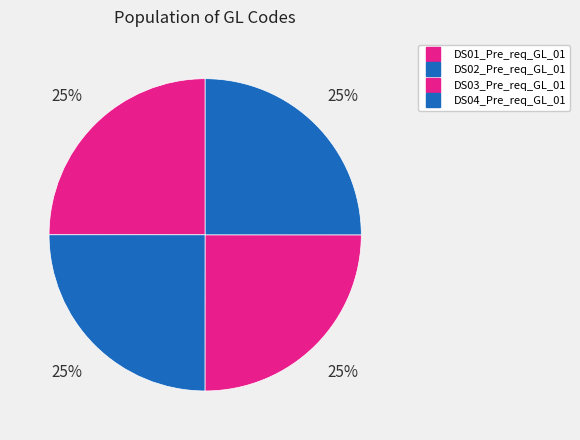

What is the ratio of the value at DS02_Pre_req_GL_01 to the value at DS01_Pre_req_GL_01?

1.0